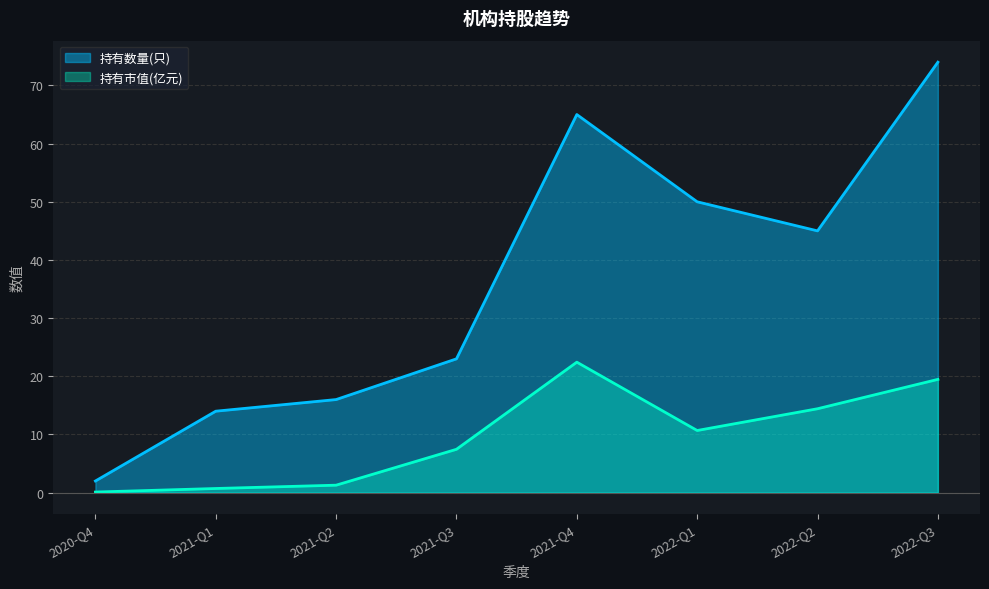

What position from the left is 2021-Q2?

3